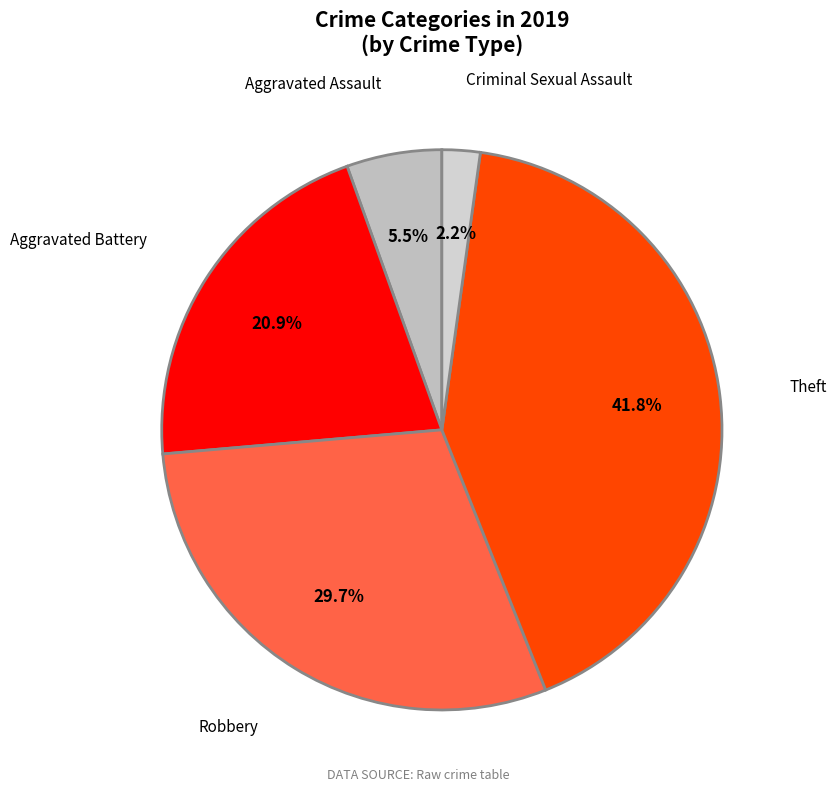

What percentage is NOT represented by Robbery?

70.3%